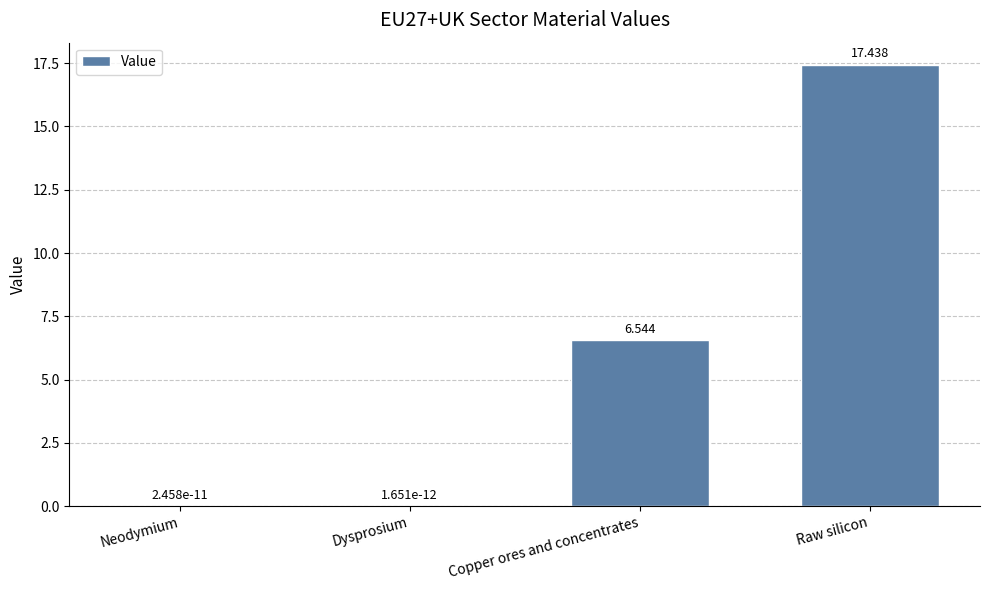

Where does the data first go above 6?

Copper ores and concentrates